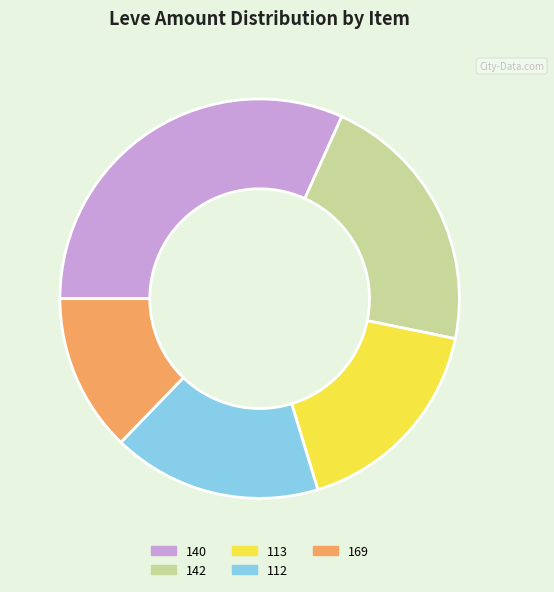

Is there any slice that represents more than half of the pie?

No